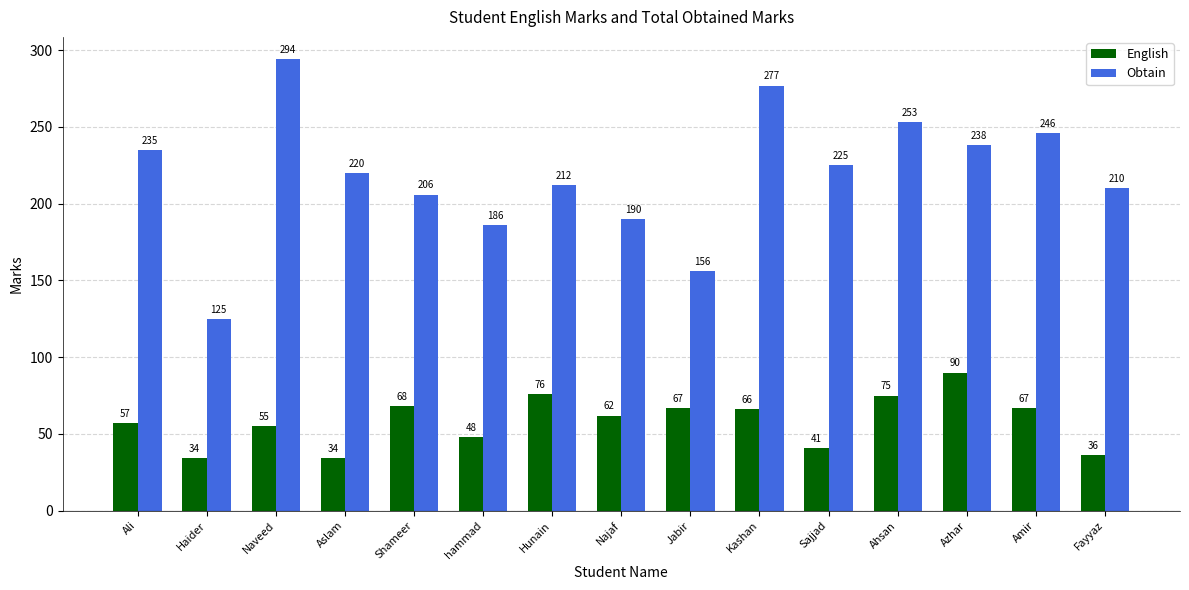

At how many categories does at least one series exceed 121?

15